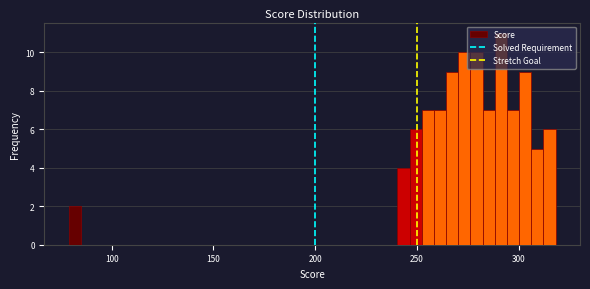

Around what value on the x-axis is the tallest bar? Give the approximate position of its centre, as read against the axis.

290